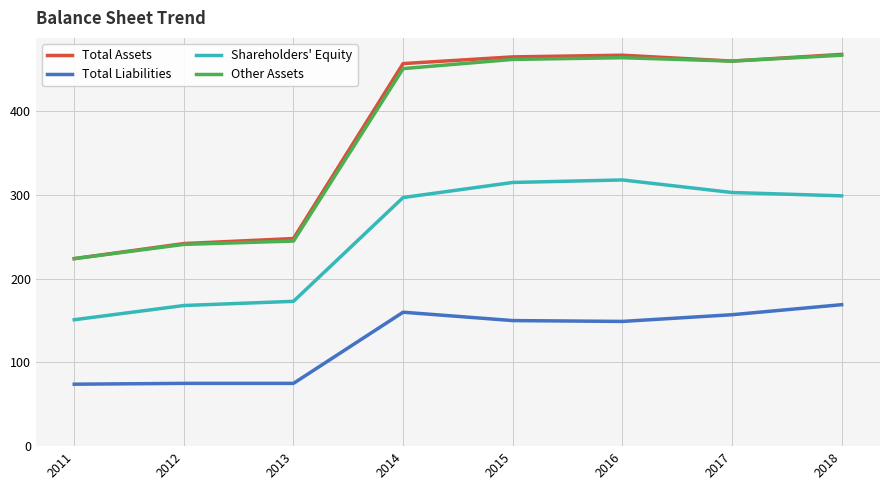

True or false: Total Liabilities and Total Assets cross at least once.

False